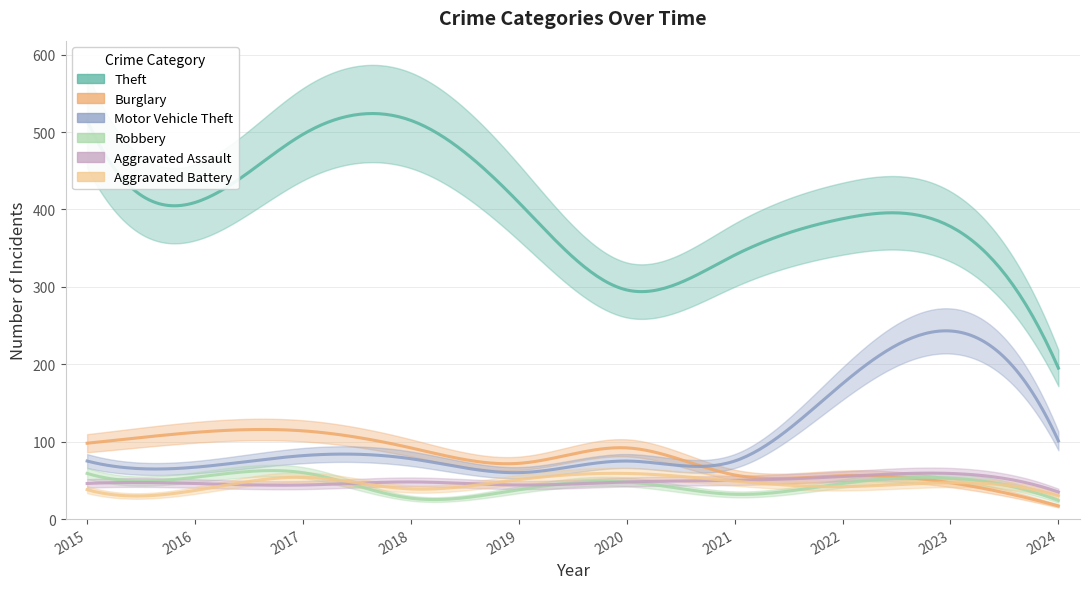

Is it true that Aggravated Battery equals 42 at 2022?

True